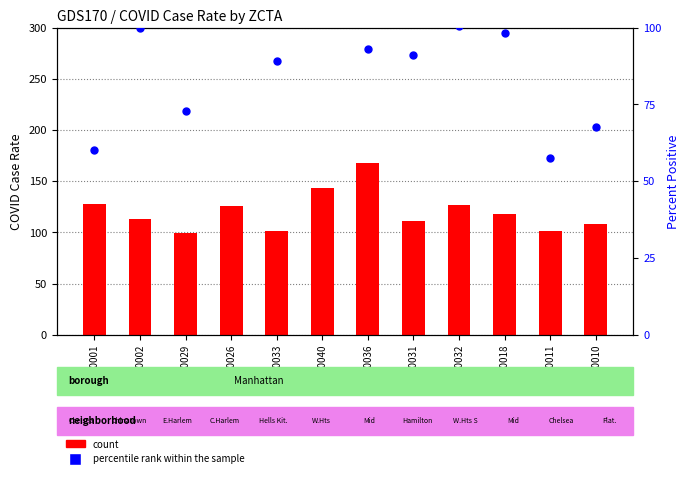

Which series contains the lowest Y value?

percentile rank within the sample